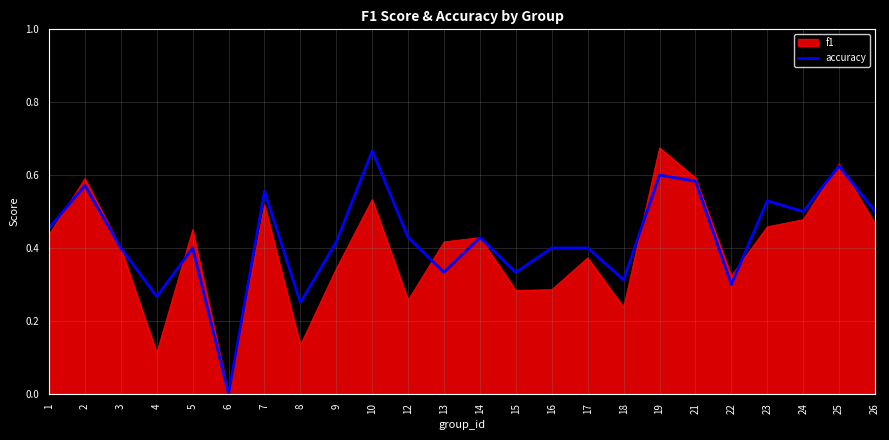

At 19, list the series in order from largest to smallest.

f1, accuracy